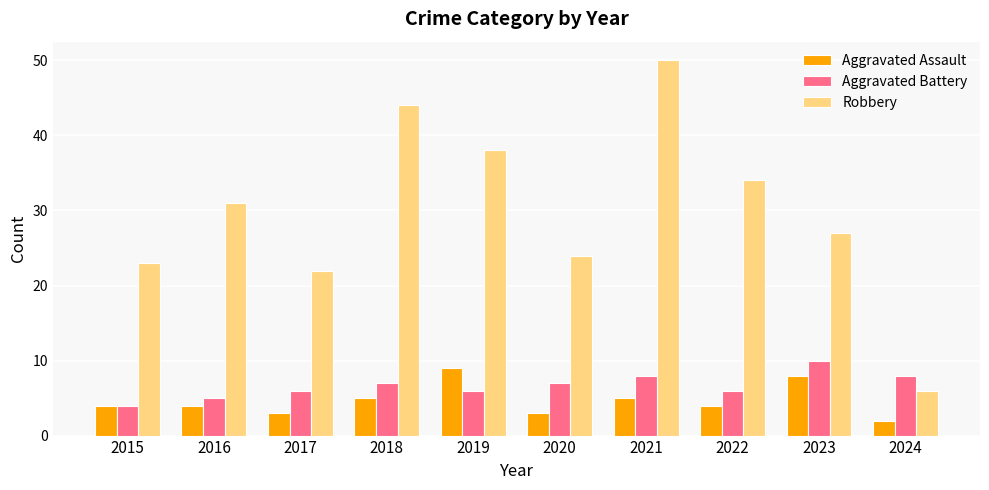

Which category has the lowest value in the Robbery series?

2024